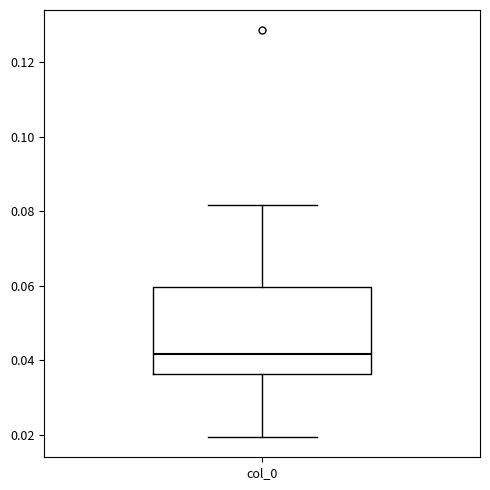

Read this box plot against the y-axis: the position of the median line, the range covered by the box, and the ends of both whiskers. The values are not printed on the chart, so give them approximately, as read against the axis.

median 0.042, box 0.036 to 0.060, whiskers 0.020 to 0.082